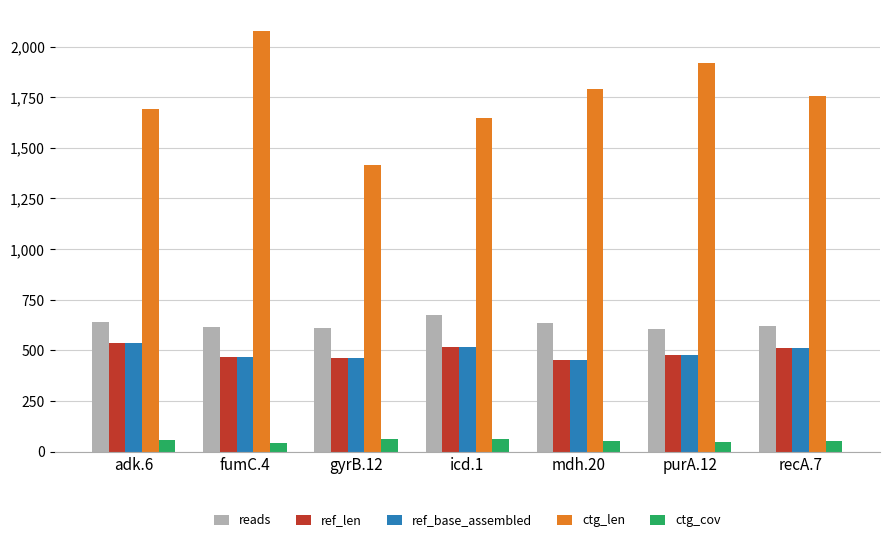

What is the minimum value shown in the chart?

44.4